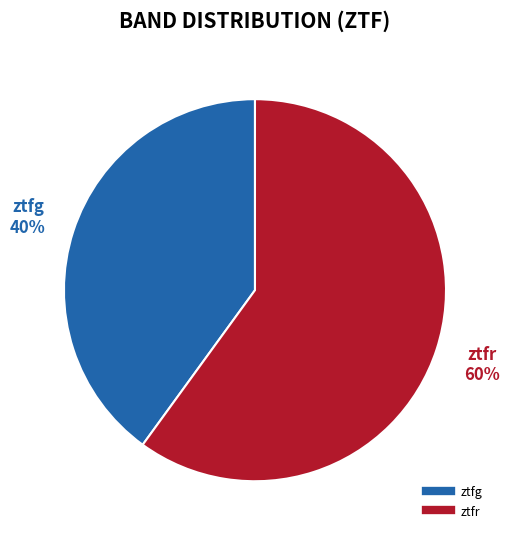

True or false: ztfr accounts for 60% of the total.

True